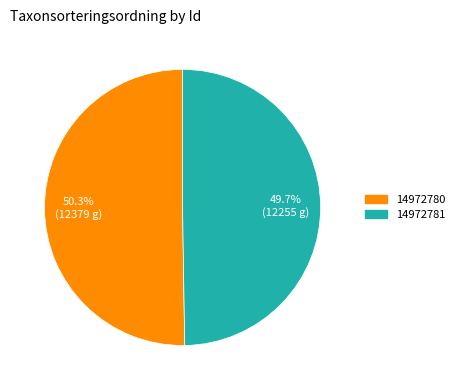

Approximately how many times larger is the value at 14972780 compared to 14972781?

1.0